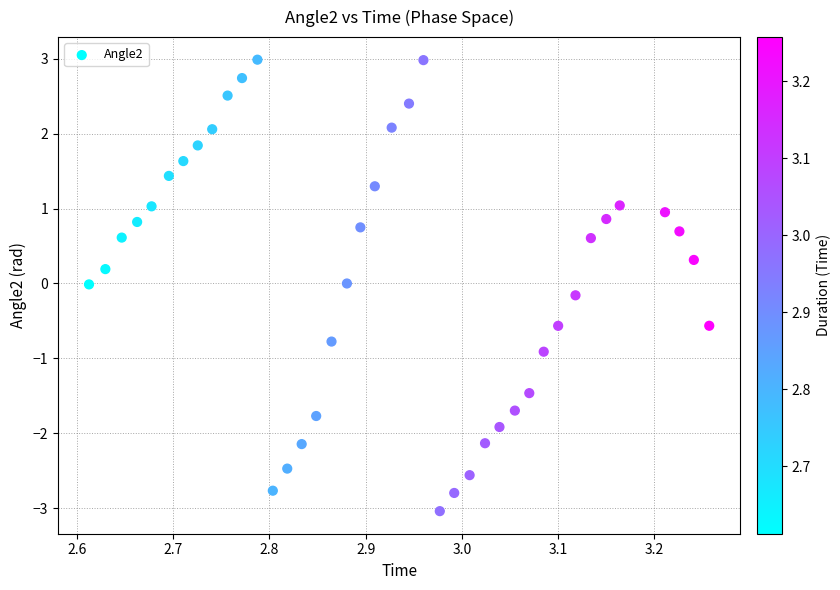

What is the range of X values (max minus min)?

0.6